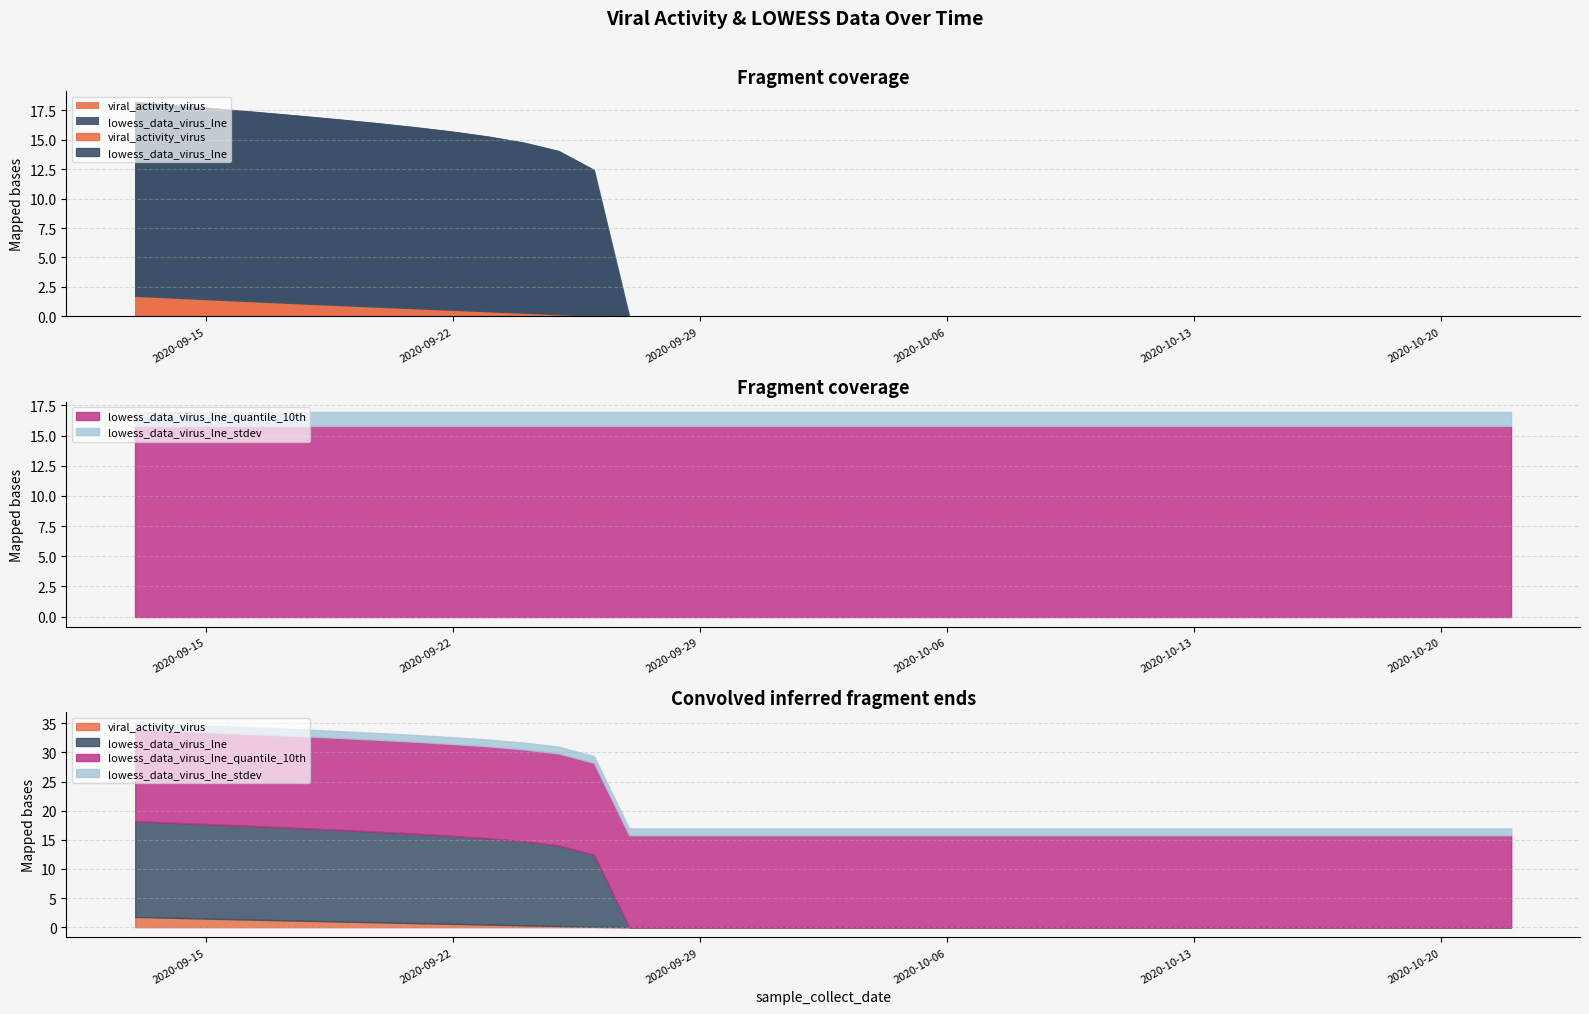

Reading right to left, extract all data points from this chart.

viral_activity_virus: 2020-10-22=0.0	2020-10-21=0.0	2020-10-20=0.0	2020-10-19=0.0	2020-10-18=0.0	2020-10-17=0.0	2020-10-16=0.0	2020-10-15=0.0	2020-10-14=0.0	2020-10-13=0.0	2020-10-12=0.0	2020-10-11=0.0	2020-10-10=0.0	2020-10-09=0.0	2020-10-08=0.0	2020-10-07=0.0	2020-10-06=0.0	2020-10-05=0.0	2020-10-04=0.0	2020-10-03=0.0	2020-10-02=0.0	2020-10-01=0.0	2020-09-30=0.0	2020-09-29=0.0	2020-09-28=0.0	2020-09-27=0.0	2020-09-26=0.1	2020-09-25=0.2	2020-09-24=0.3	2020-09-23=0.4	2020-09-22=0.6	2020-09-21=0.7	2020-09-20=0.8	2020-09-19=0.9	2020-09-18=1.1	2020-09-17=1.2	2020-09-16=1.3	2020-09-15=1.5	2020-09-14=1.6	2020-09-13=1.8
lowess_data_virus_lne: 2020-10-22=0.0	2020-10-21=0.0	2020-10-20=0.0	2020-10-19=0.0	2020-10-18=0.0	2020-10-17=0.0	2020-10-16=0.0	2020-10-15=0.0	2020-10-14=0.0	2020-10-13=0.0	2020-10-12=0.0	2020-10-11=0.0	2020-10-10=0.0	2020-10-09=0.0	2020-10-08=0.0	2020-10-07=0.0	2020-10-06=0.0	2020-10-05=0.0	2020-10-04=0.0	2020-10-03=0.0	2020-10-02=0.0	2020-10-01=0.0	2020-09-30=0.0	2020-09-29=0.0	2020-09-28=0.0	2020-09-27=0.0	2020-09-26=12.4	2020-09-25=13.8	2020-09-24=14.4	2020-09-23=14.8	2020-09-22=15.1	2020-09-21=15.3	2020-09-20=15.5	2020-09-19=15.7	2020-09-18=15.9	2020-09-17=16.0	2020-09-16=16.1	2020-09-15=16.2	2020-09-14=16.3	2020-09-13=16.4
lowess_data_virus_lne_quantile_10th: 2020-10-22=15.8	2020-10-21=15.8	2020-10-20=15.8	2020-10-19=15.8	2020-10-18=15.8	2020-10-17=15.8	2020-10-16=15.8	2020-10-15=15.8	2020-10-14=15.8	2020-10-13=15.8	2020-10-12=15.8	2020-10-11=15.8	2020-10-10=15.8	2020-10-09=15.8	2020-10-08=15.8	2020-10-07=15.8	2020-10-06=15.8	2020-10-05=15.8	2020-10-04=15.8	2020-10-03=15.8	2020-10-02=15.8	2020-10-01=15.8	2020-09-30=15.8	2020-09-29=15.8	2020-09-28=15.8	2020-09-27=15.8	2020-09-26=15.8	2020-09-25=15.8	2020-09-24=15.8	2020-09-23=15.8	2020-09-22=15.8	2020-09-21=15.8	2020-09-20=15.8	2020-09-19=15.8	2020-09-18=15.8	2020-09-17=15.8	2020-09-16=15.8	2020-09-15=15.8	2020-09-14=15.8	2020-09-13=15.8
lowess_data_virus_lne_stdev: 2020-10-22=1.2	2020-10-21=1.2	2020-10-20=1.2	2020-10-19=1.2	2020-10-18=1.2	2020-10-17=1.2	2020-10-16=1.2	2020-10-15=1.2	2020-10-14=1.2	2020-10-13=1.2	2020-10-12=1.2	2020-10-11=1.2	2020-10-10=1.2	2020-10-09=1.2	2020-10-08=1.2	2020-10-07=1.2	2020-10-06=1.2	2020-10-05=1.2	2020-10-04=1.2	2020-10-03=1.2	2020-10-02=1.2	2020-10-01=1.2	2020-09-30=1.2	2020-09-29=1.2	2020-09-28=1.2	2020-09-27=1.2	2020-09-26=1.2	2020-09-25=1.2	2020-09-24=1.2	2020-09-23=1.2	2020-09-22=1.2	2020-09-21=1.2	2020-09-20=1.2	2020-09-19=1.2	2020-09-18=1.2	2020-09-17=1.2	2020-09-16=1.2	2020-09-15=1.2	2020-09-14=1.2	2020-09-13=1.2